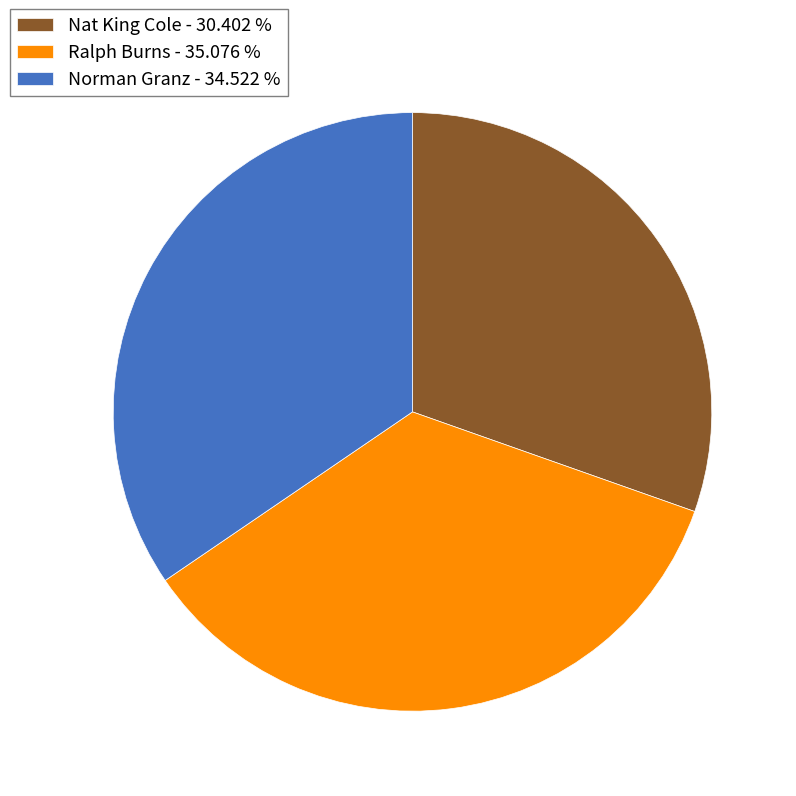

Which slice is the smallest?

Nat King Cole